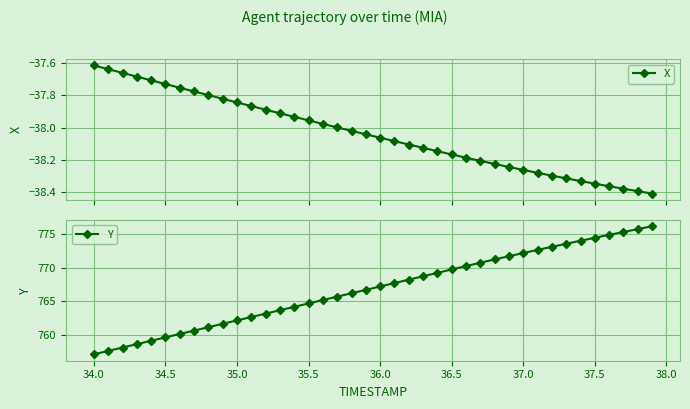

True or false: Y has more than 2 points higher than both neighbors.

False